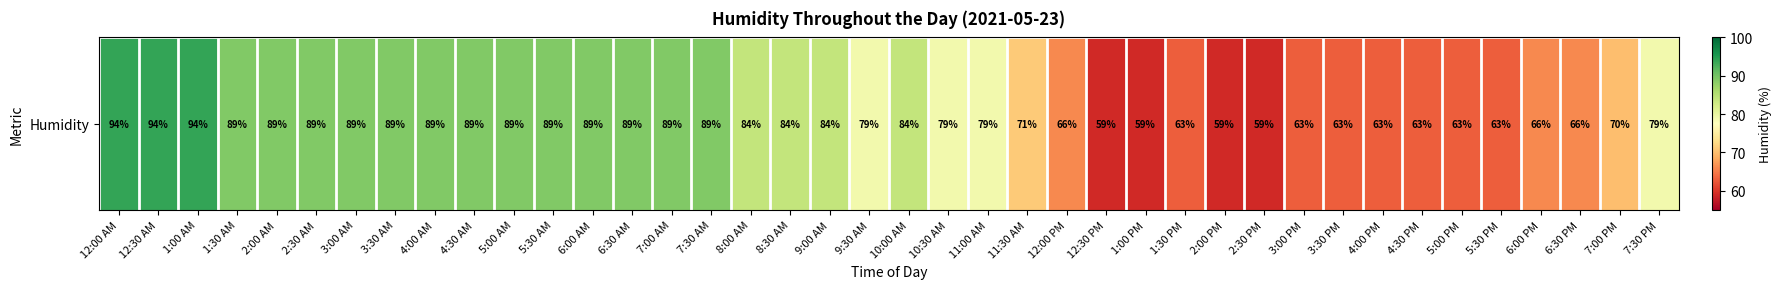

What is the sum of the values at 6:30 AM and 7:30 AM?

178